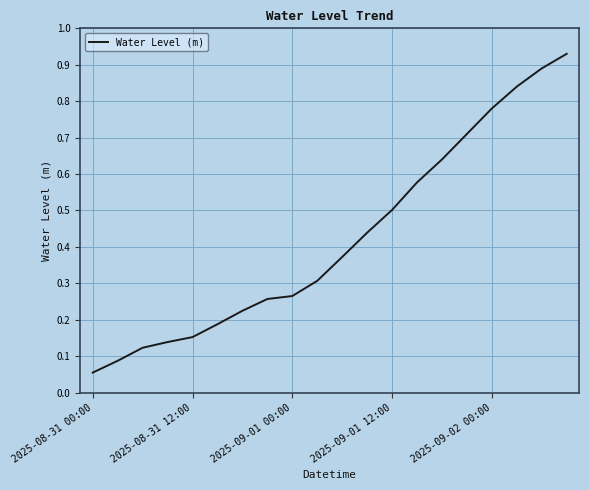

Where is the data nearest to the value 0?

2025-08-31 00:00